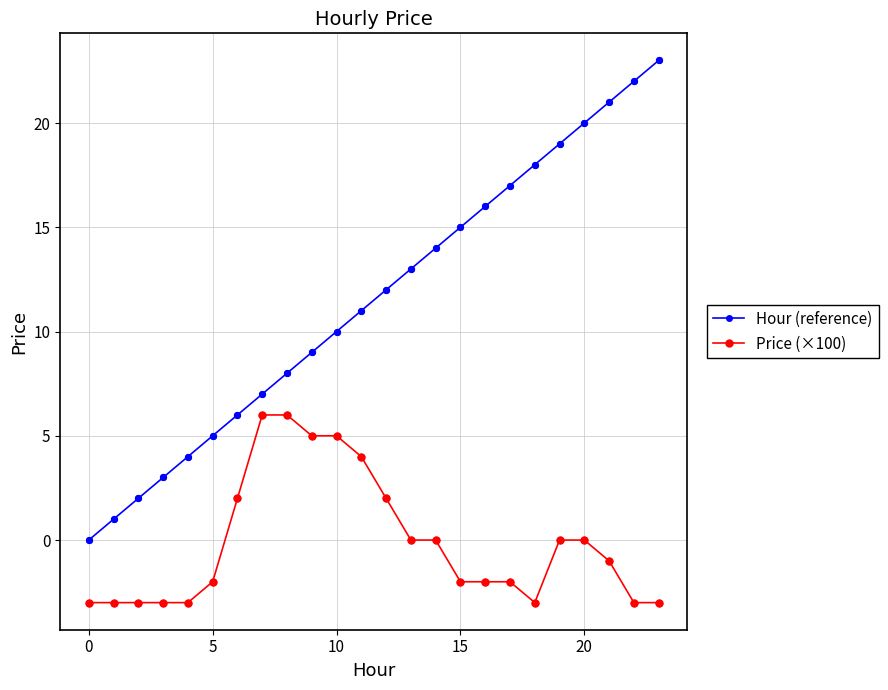

What is the greatest value displayed?

23